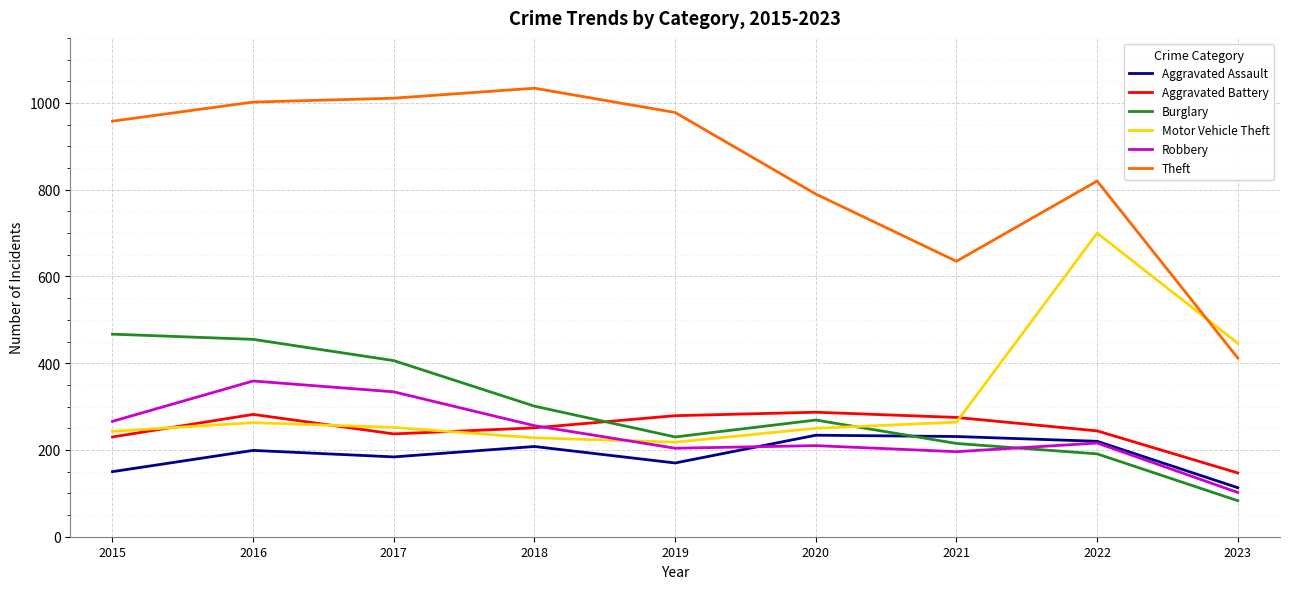

Which series has the largest range (max minus min)?

Theft